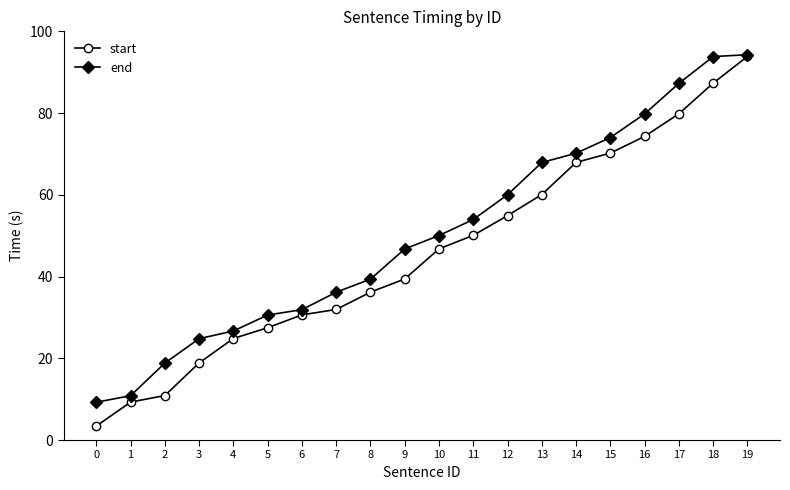

Reading left to right, transcribe all the data shown in this chart.

start: 0=3.4	1=9.3	2=10.9	3=18.9	4=24.8	5=27.5	6=30.6	7=31.9	8=36.2	9=39.4	10=46.8	11=50.1	12=54.9	13=60.1	14=67.9	15=70.2	16=74.3	17=79.8	18=87.3	19=93.9
end: 0=9.2	1=10.8	2=18.8	3=24.8	4=26.7	5=30.6	6=31.9	7=36.2	8=39.4	9=46.8	10=50.0	11=54.0	12=60.0	13=67.9	14=70.2	15=74.0	16=79.8	17=87.3	18=93.8	19=94.3